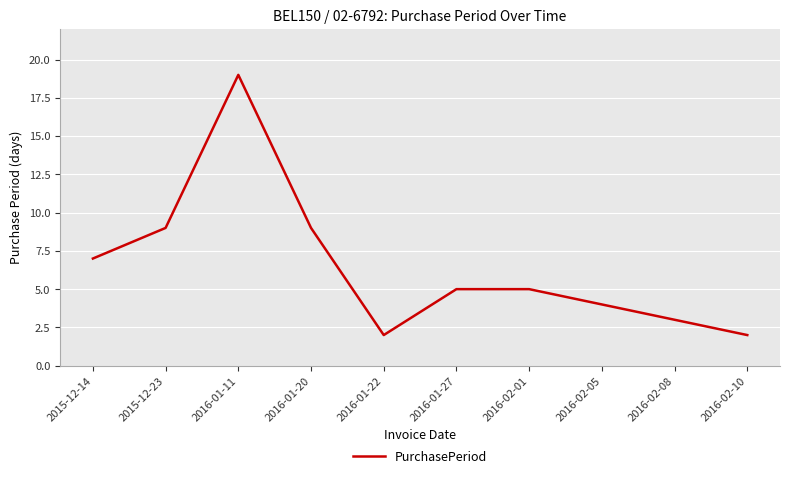

What is the change in value from 2015-12-14 to 2016-01-27?

-2